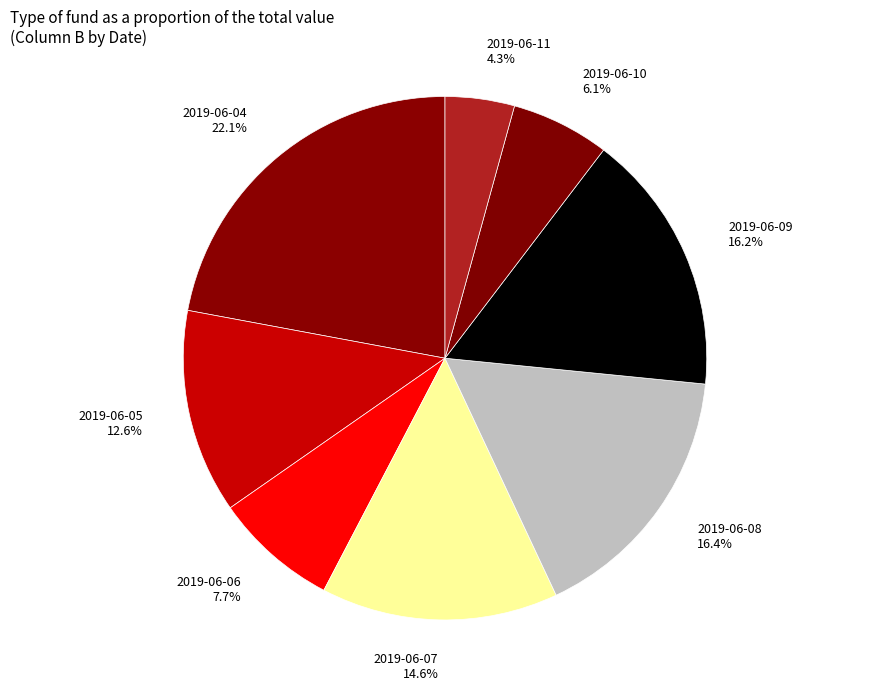

True or false: 2019-06-04 accounts for 22% of the total.

True